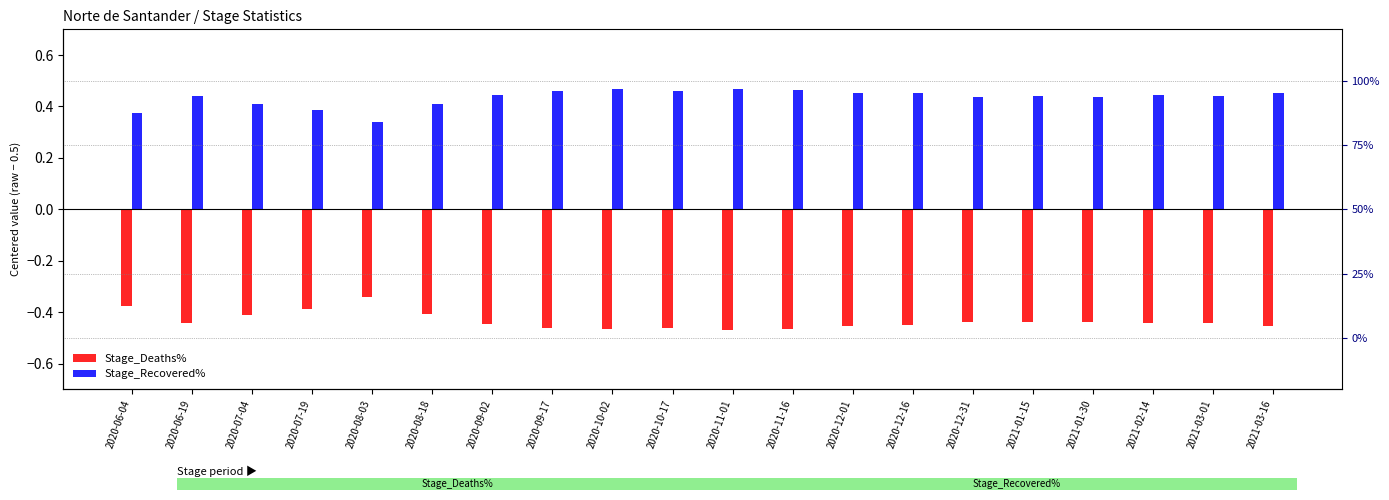

What is the highest value of the Stage_Deaths% series?

-0.3